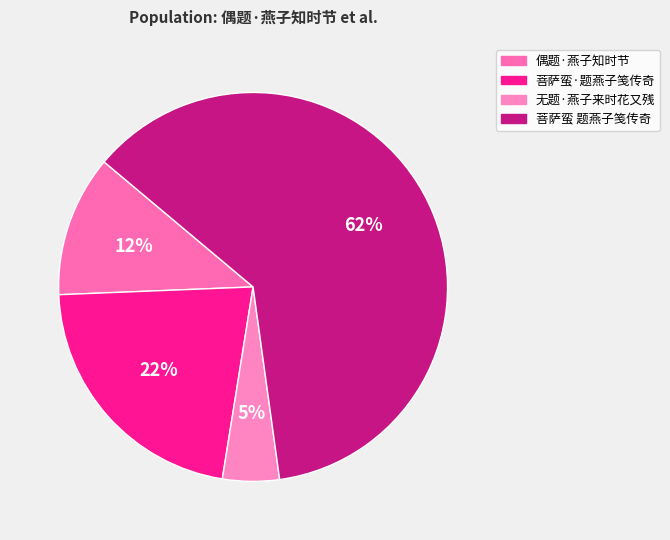

To the nearest percent, what is the average slice percentage?

25%